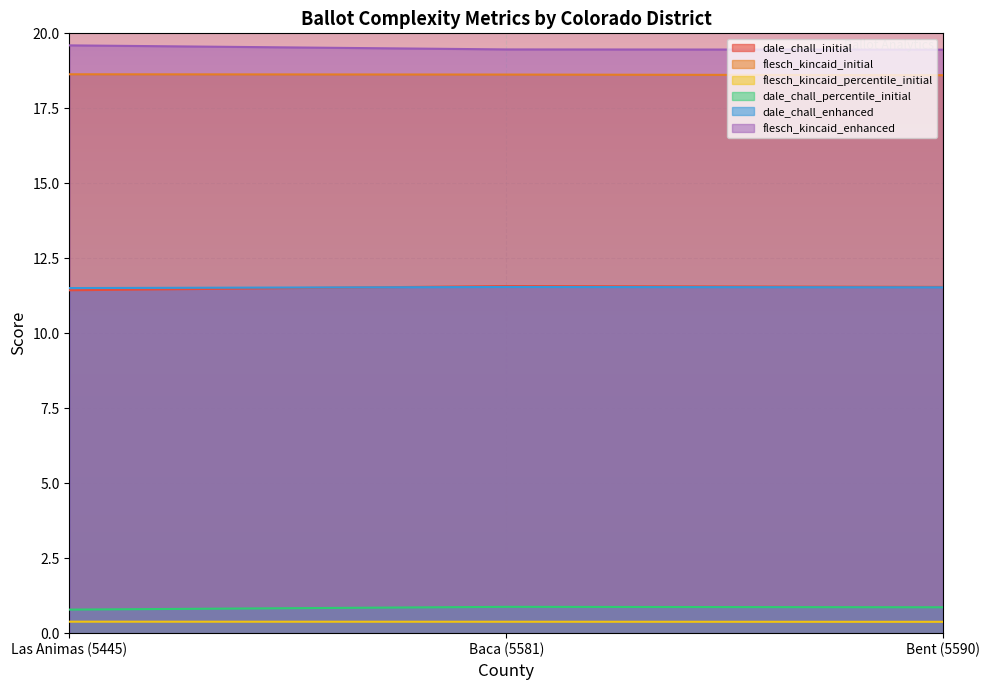

How many series are shown in this chart?

6